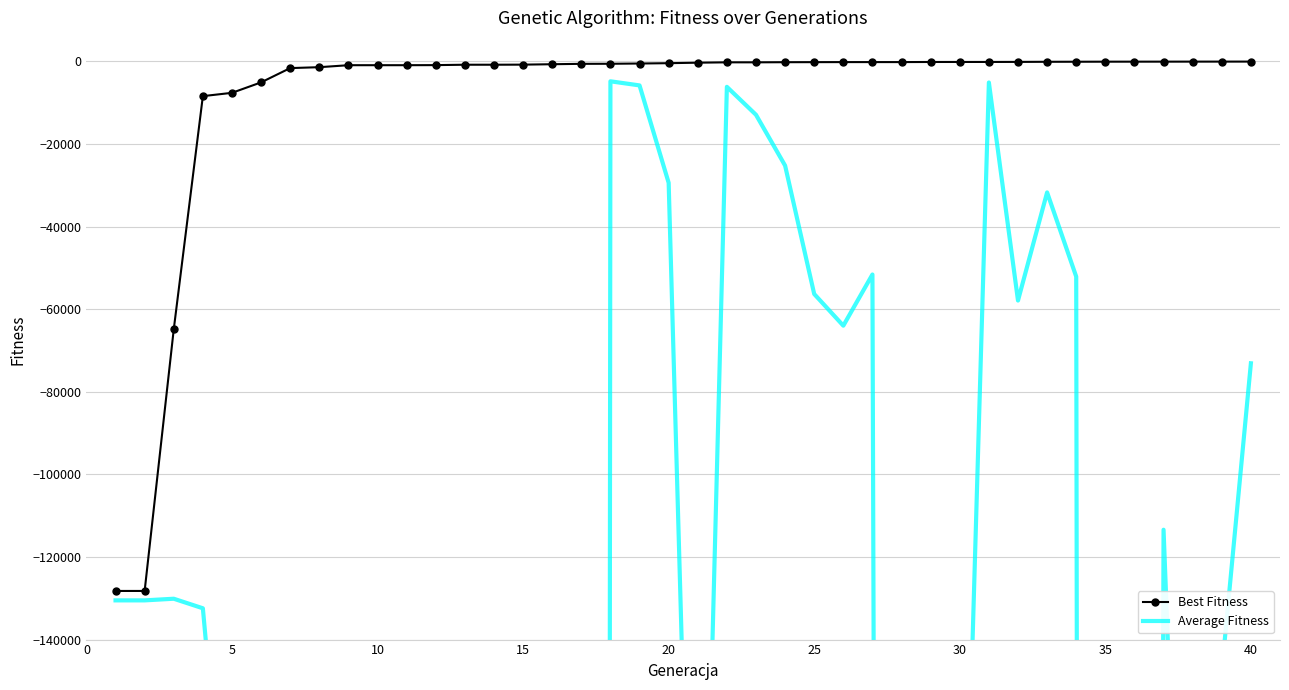

What is the minimum value for Best Fitness?

-128225.0